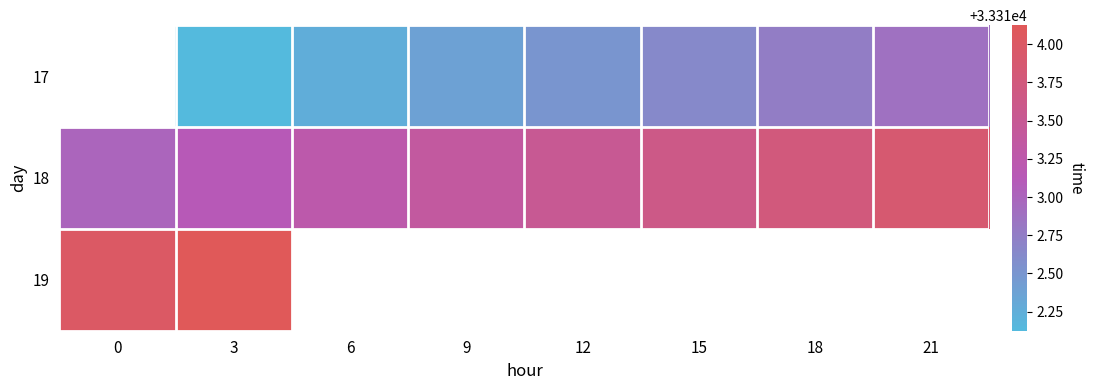

What is the greatest value displayed?

33314.1